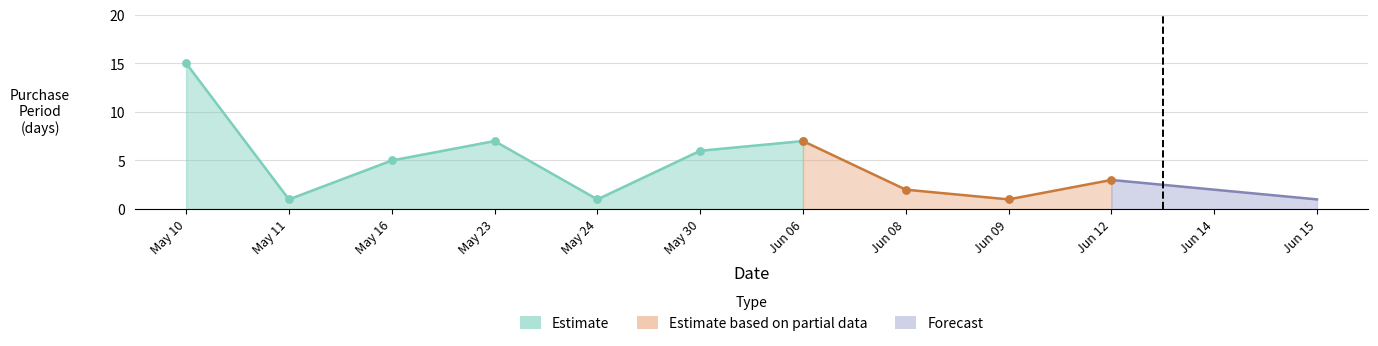

What is the change in value from 2017-05-23 to 2017-06-08?

-5